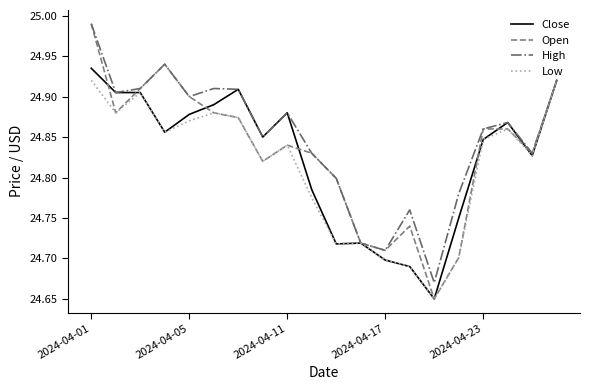

Rank the series by their average value, from highest to lowest.

High, Open, Close, Low